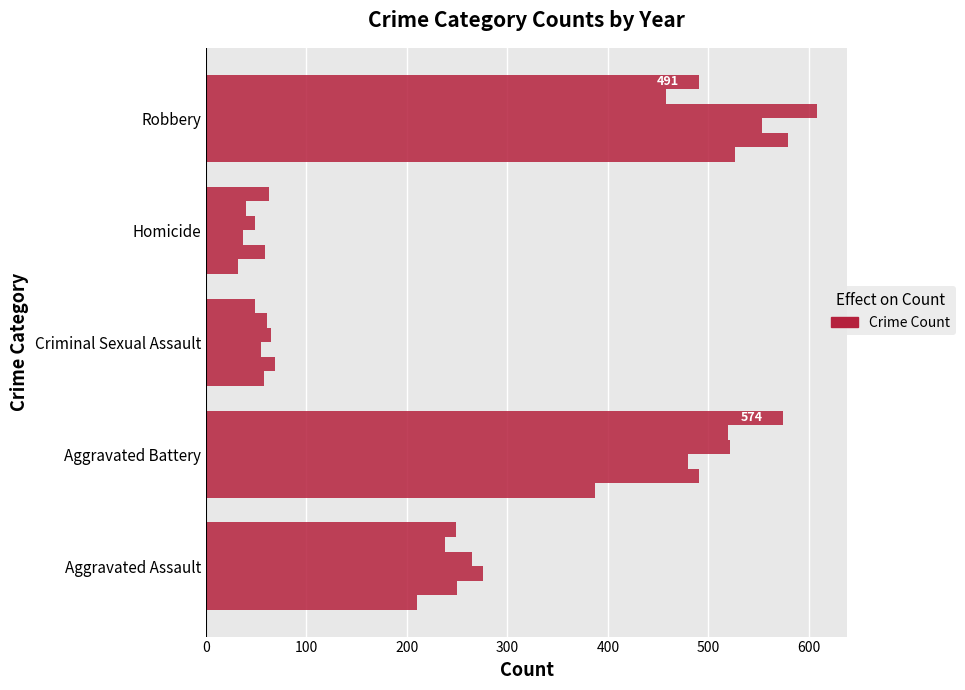

Which has a higher value, Homicide or Robbery?

Robbery